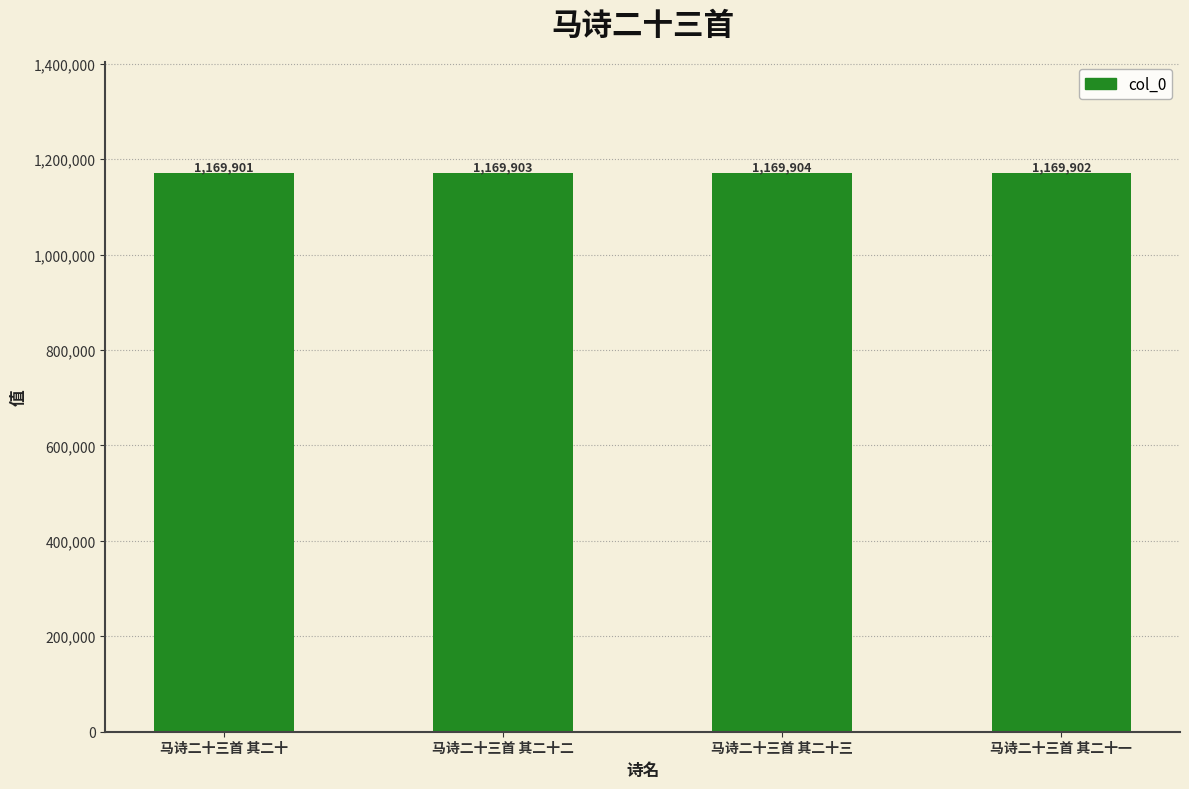

What is the value of the 4th bar from the left?

1169902